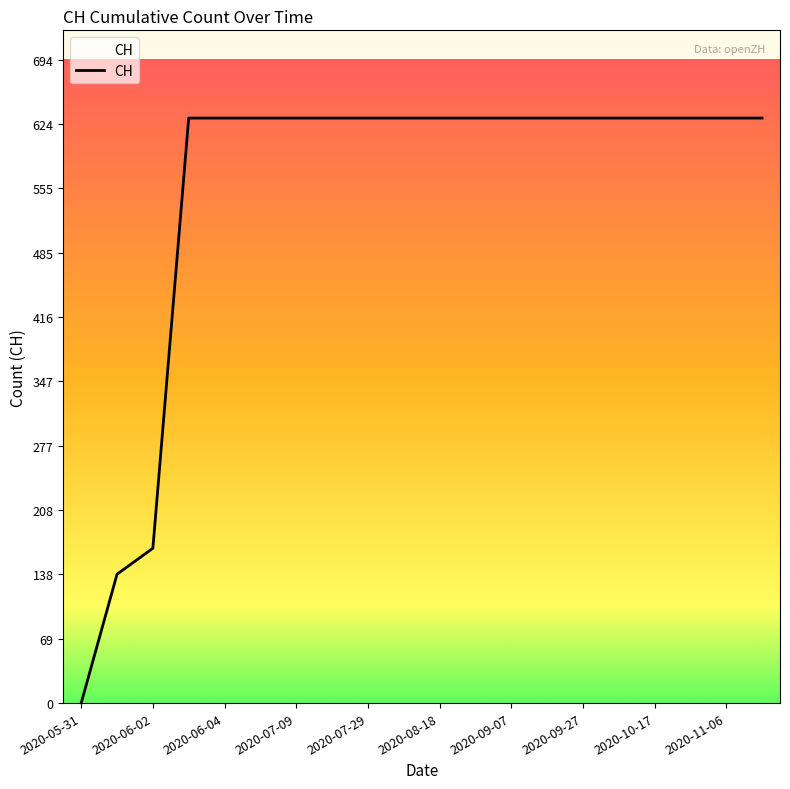

What is the maximum value shown in the chart?

631